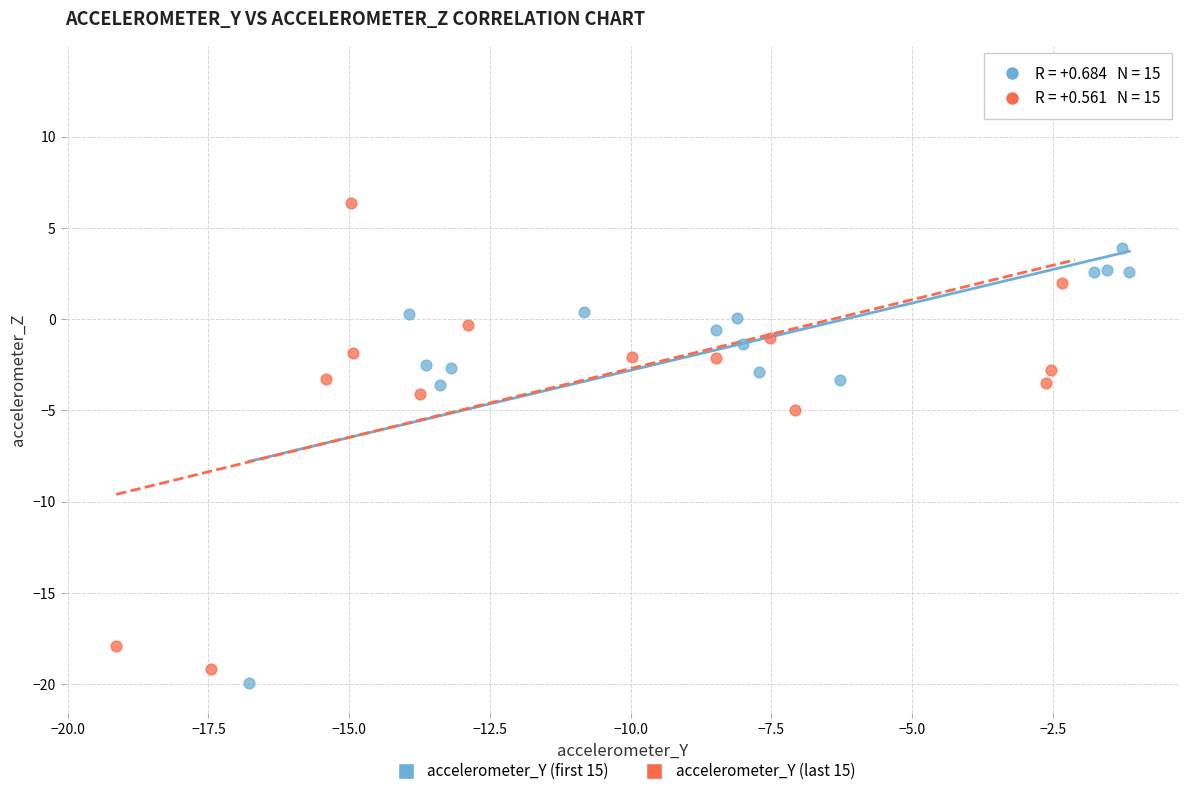

Which series has the largest Y range (max minus min)?

accelerometer_Y (last 15)